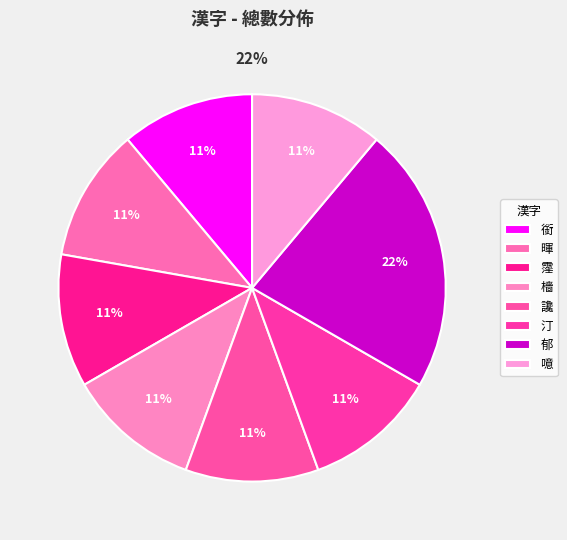

Does 郁 account for over 50% of the chart?

No